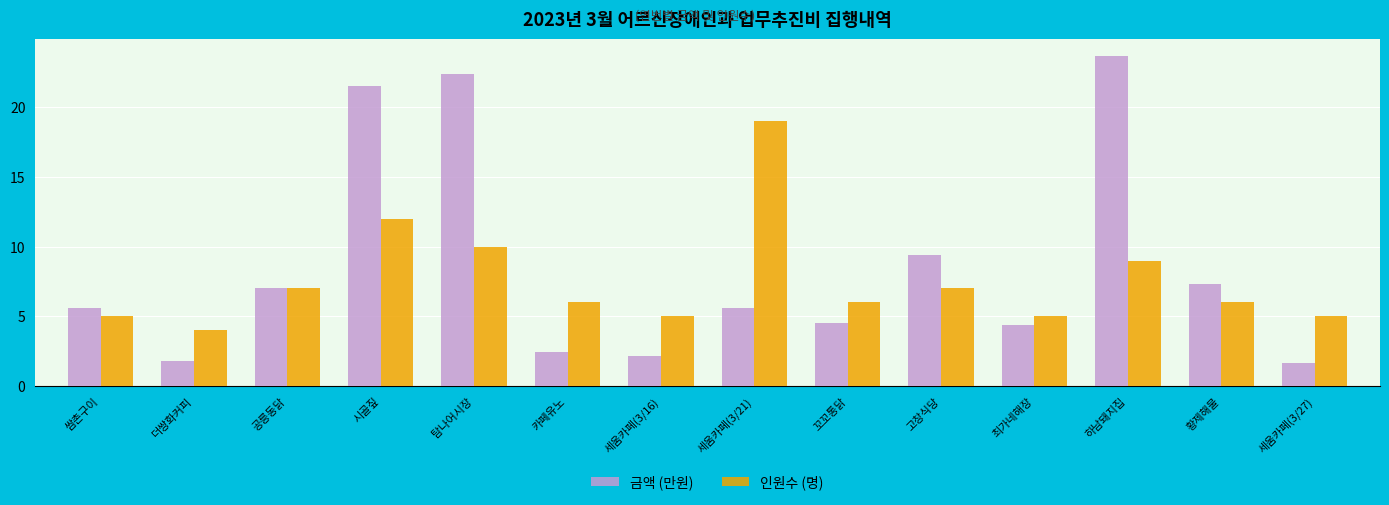

Rank the series by their maximum value, from lowest to highest.

인원수 (명), 금액 (만원)